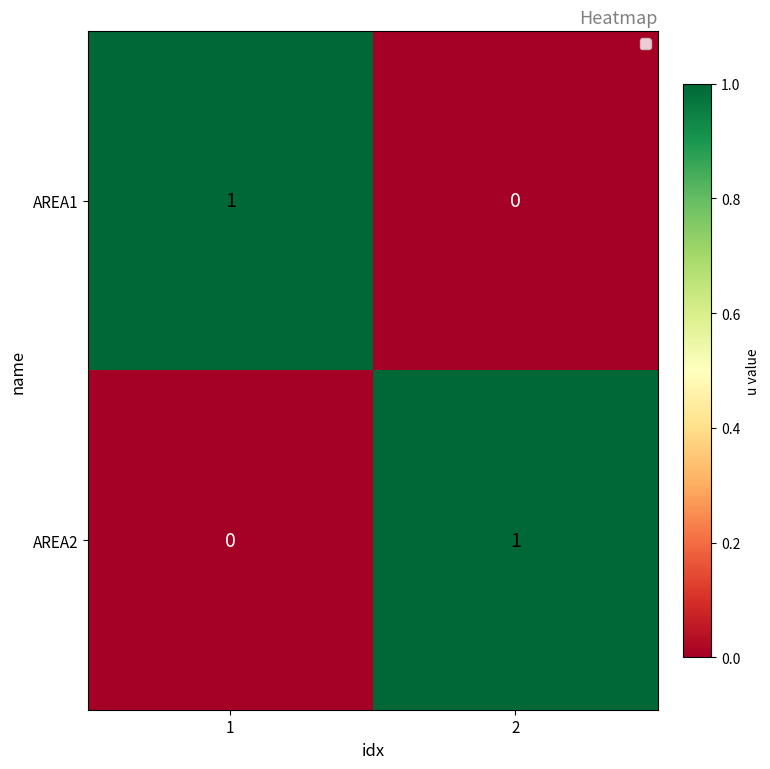

Is it true that AREA1 equals 1 at 1?

True